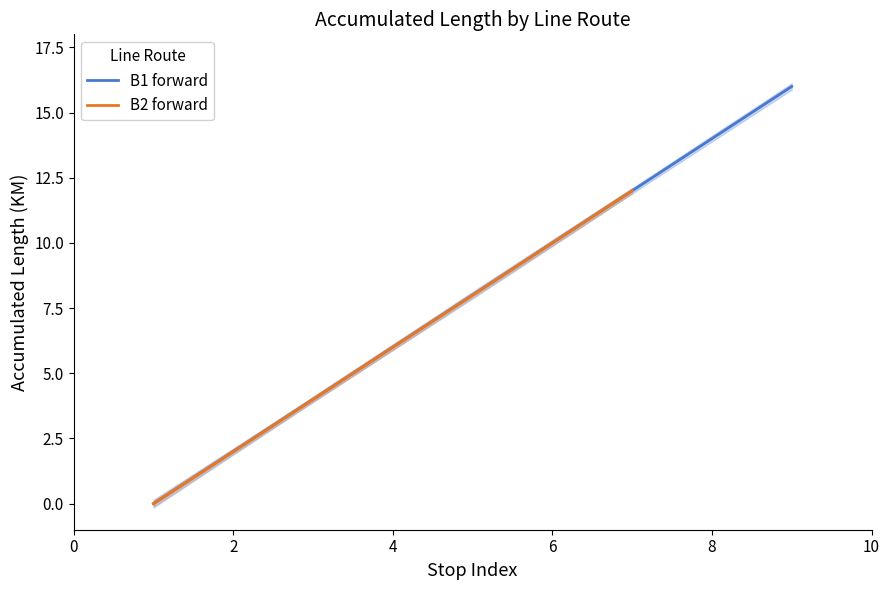

How many values in the B1 (>) series exceed 8?

4